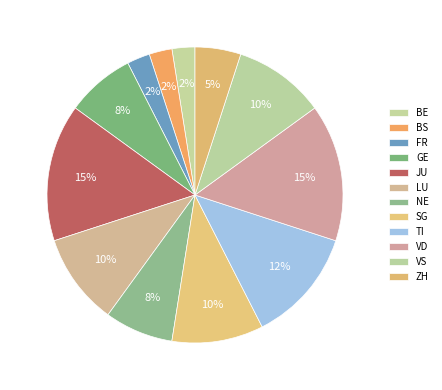

Count the number of slices in the pie.

12